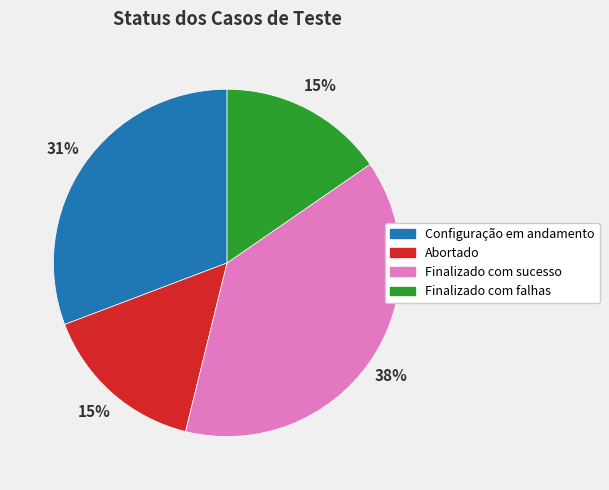

How many segments does this pie chart have?

4